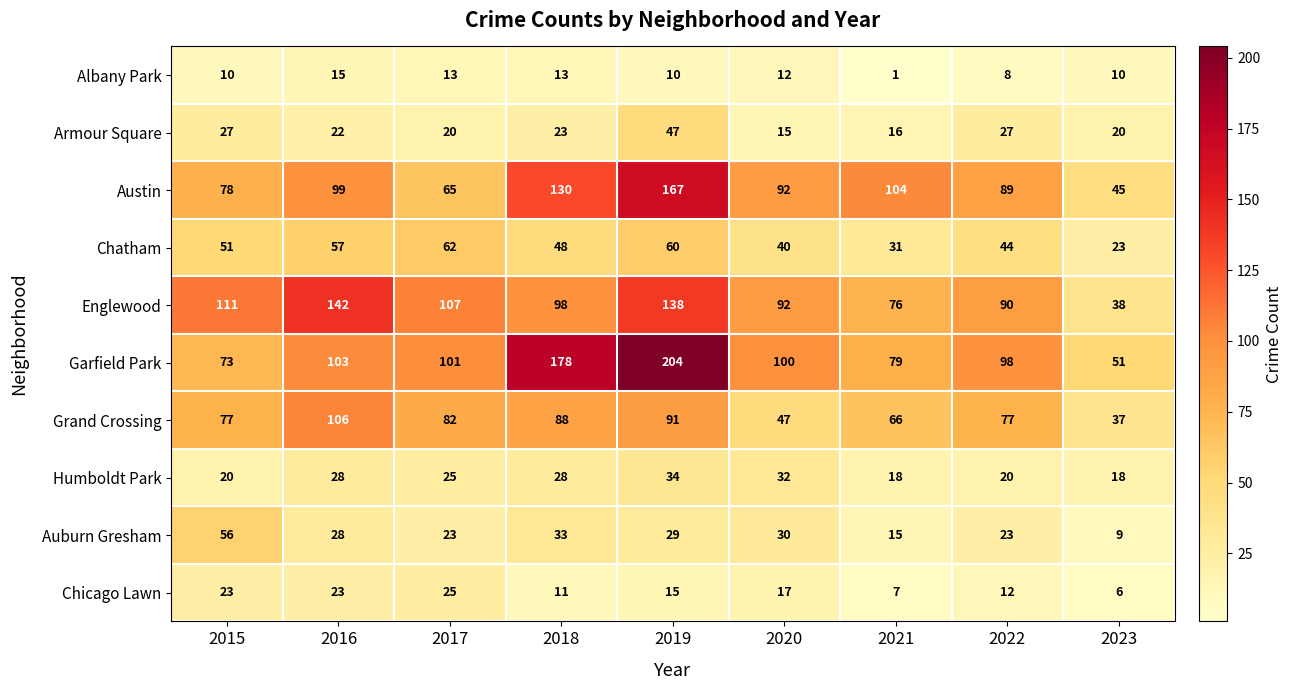

The Chicago Lawn series shows 7 at 2021. True or false?

True